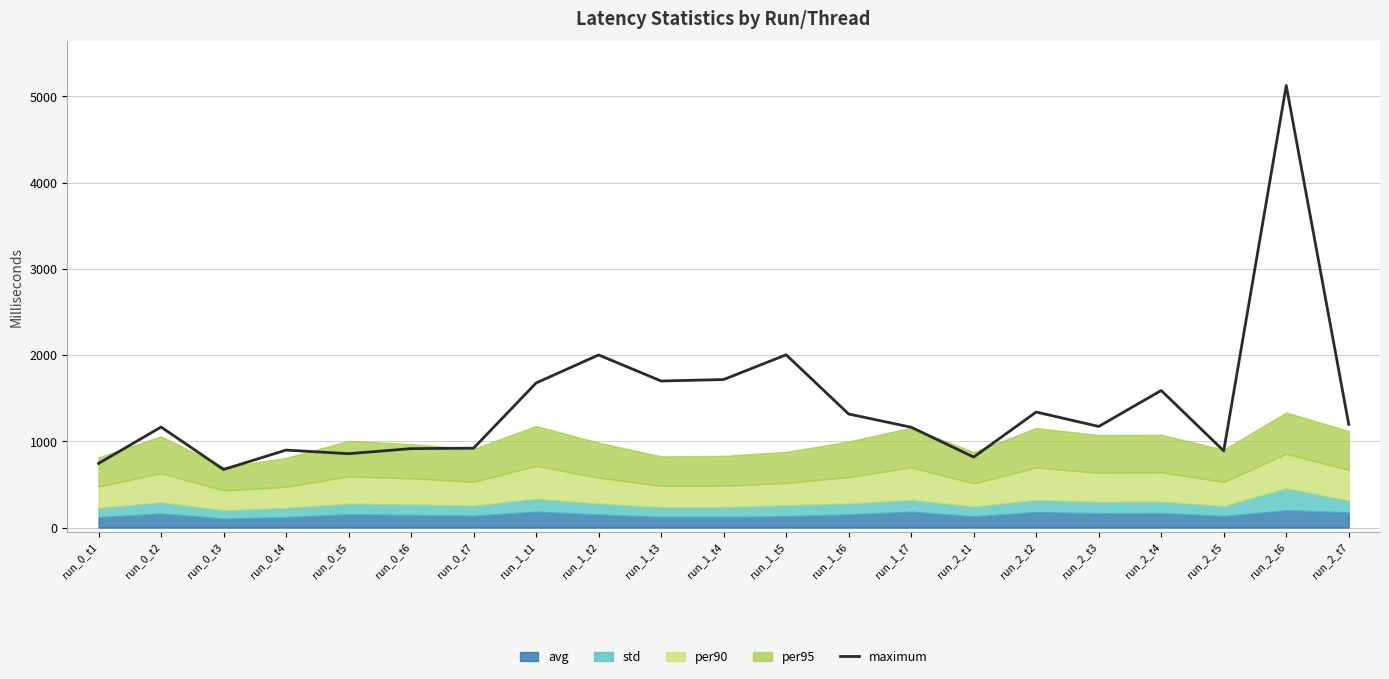

Which label corresponds to the smallest value in the chart?

run_0_t3